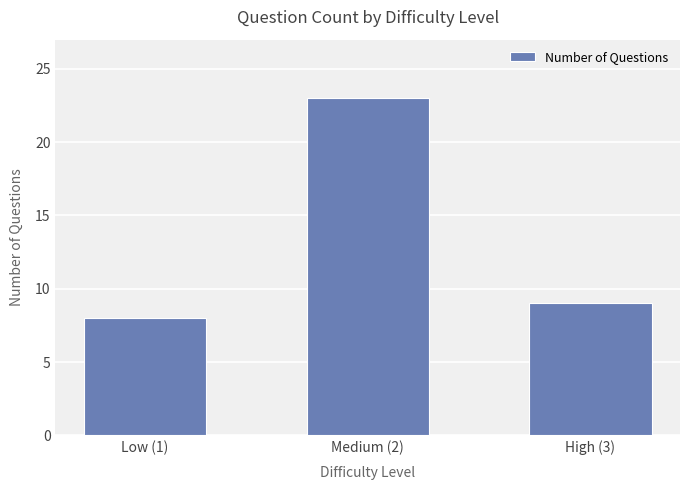

At which category does the chart reach its minimum across all series?

Low (1)